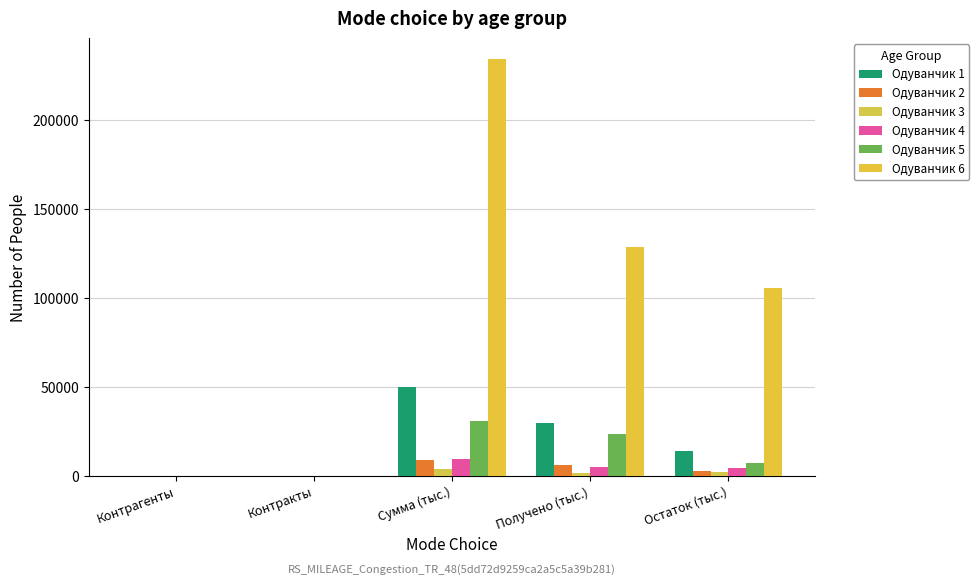

Count the number of categories in the chart.

5